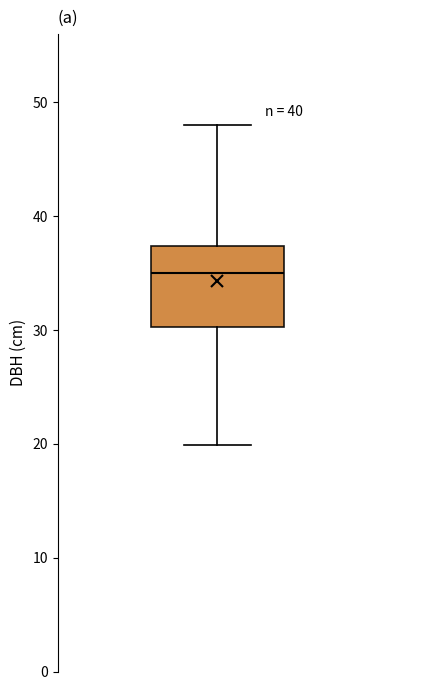

Transcribe this box plot: give where the median line is, the range the box spans, and where the two whiskers end, as read against the y-axis. The values are not printed on the chart, so give them approximately, as read against the axis.

median 35, box 30 to 37, whiskers 20 to 48